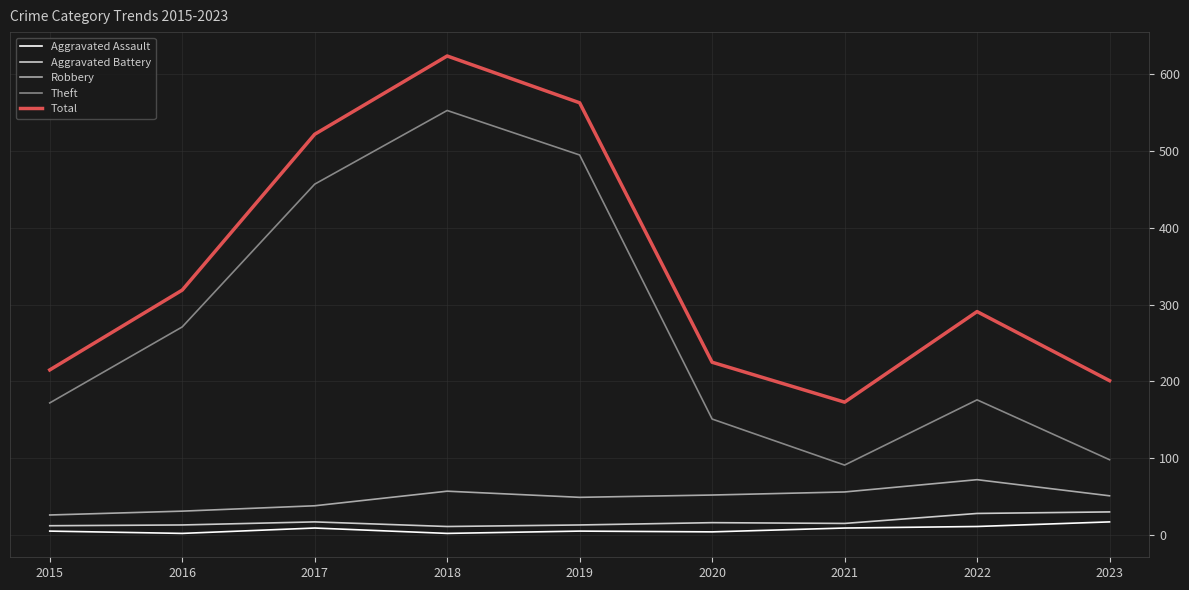

True or false: Theft has more than 2 points higher than both neighbors.

False